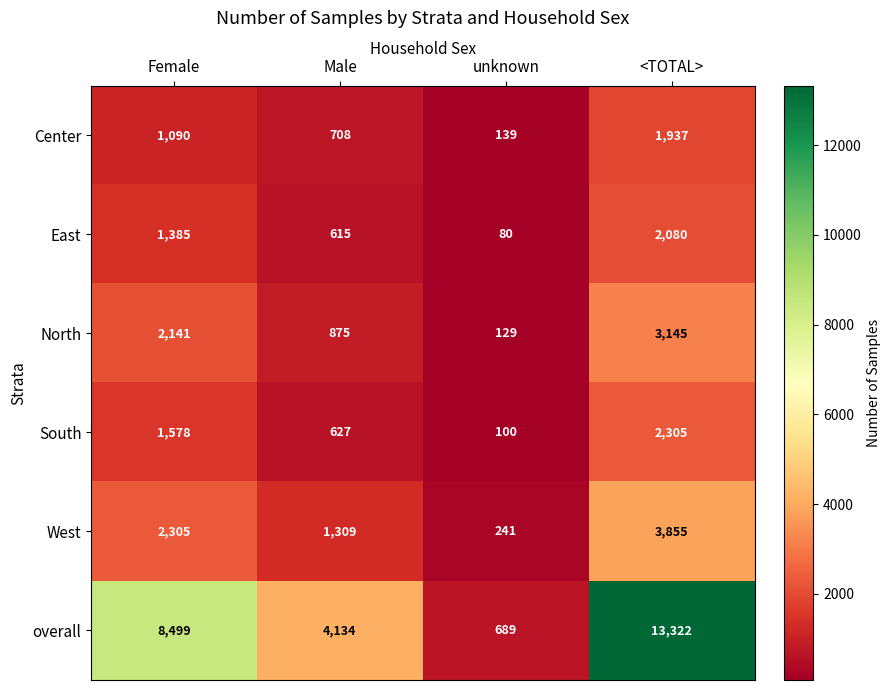

Reading right to left, what are all the values shown in this chart?

Center: 1937	139	708	1090
East: 2080	80	615	1385
North: 3145	129	875	2141
South: 2305	100	627	1578
West: 3855	241	1309	2305
overall: 13322	689	4134	8499